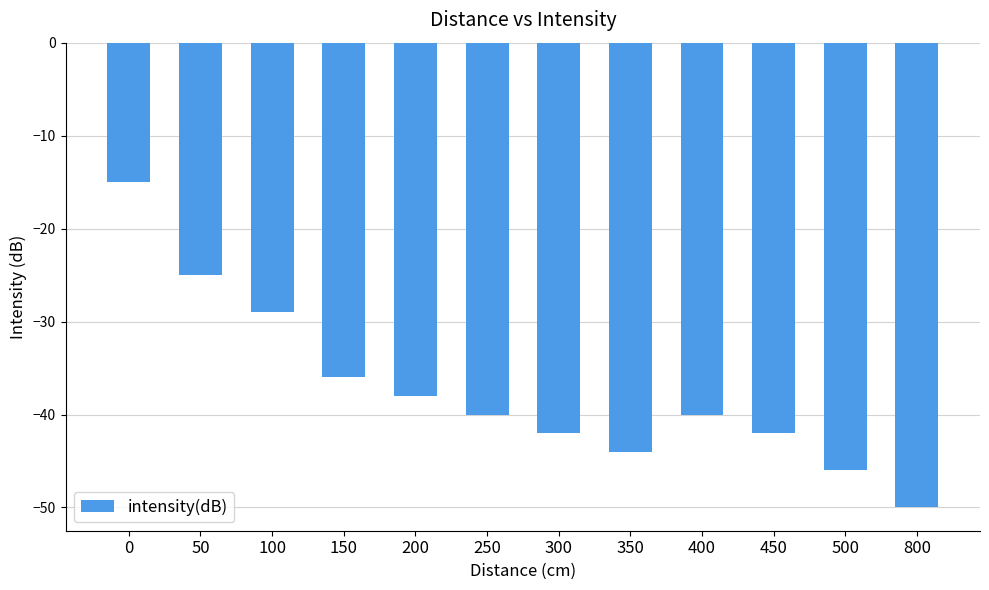

What is the difference between the values at 100 and 200?

9